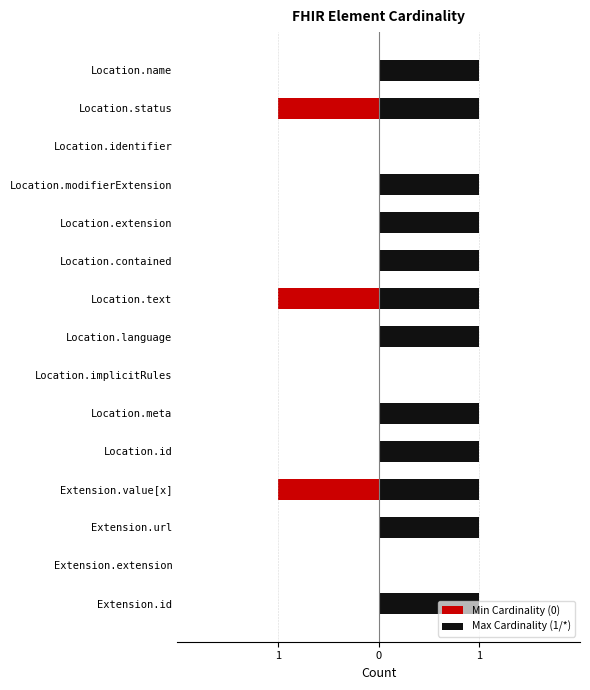

What is the difference between the maximum and minimum values in the Max Cardinality (1/*) series?

1